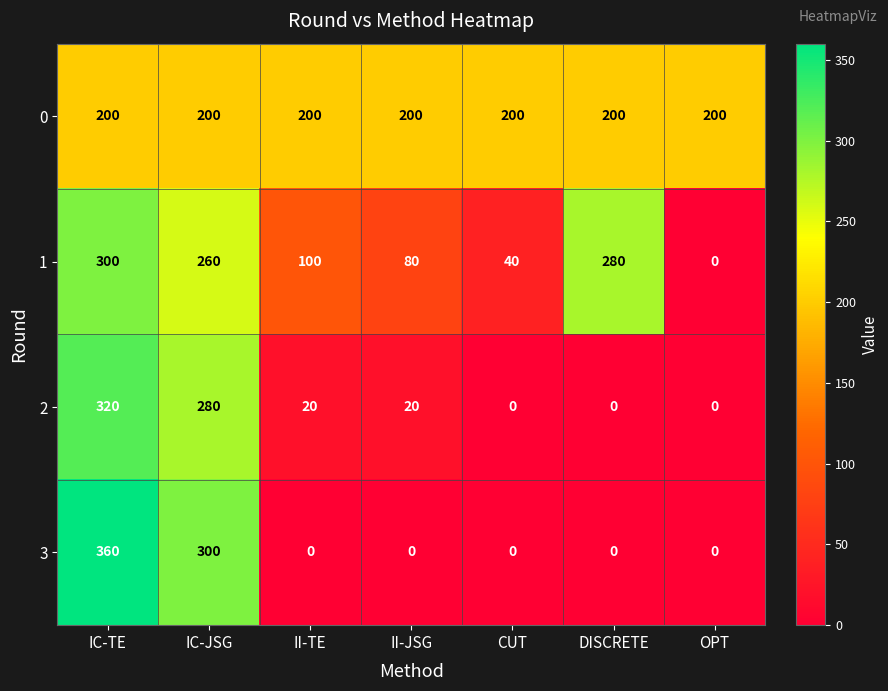

Rank the series by their maximum value, from lowest to highest.

0, 1, 2, 3